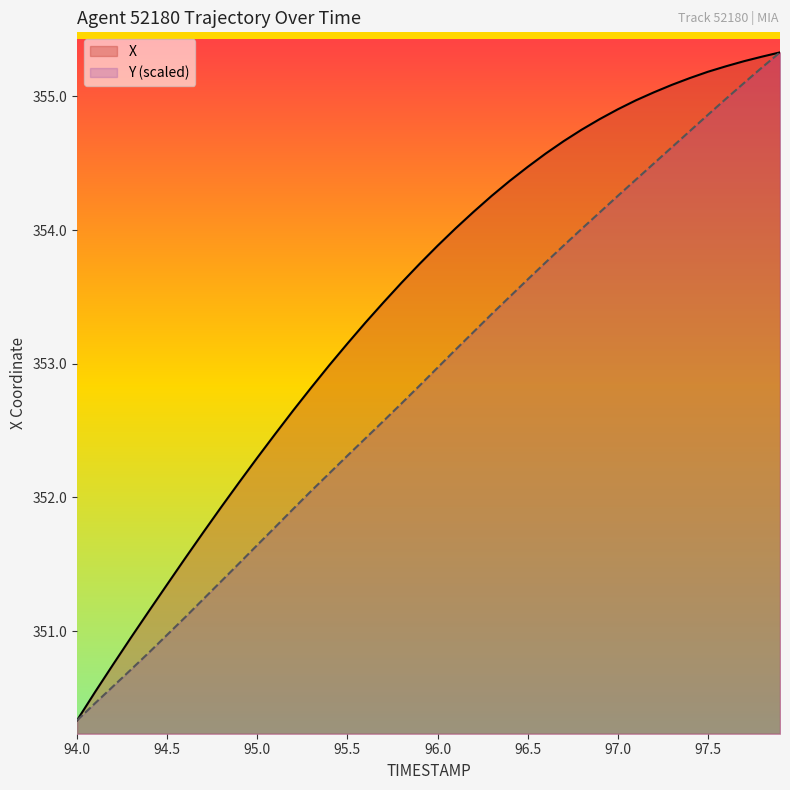

What is the smallest value displayed?

350.3